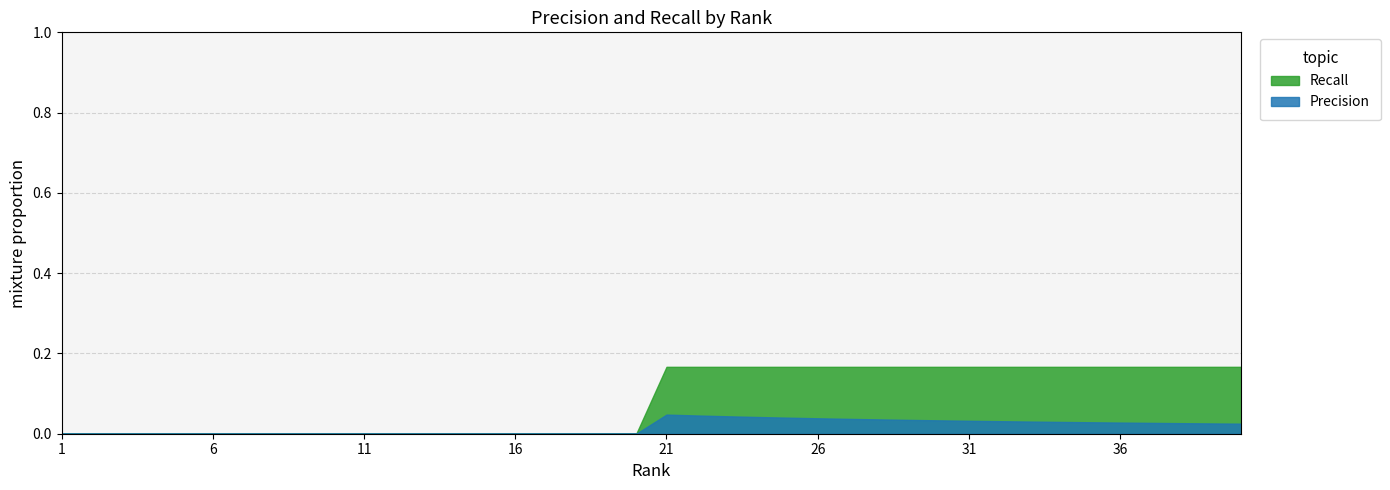

What are all the series names shown in the legend?

Recall, Precision